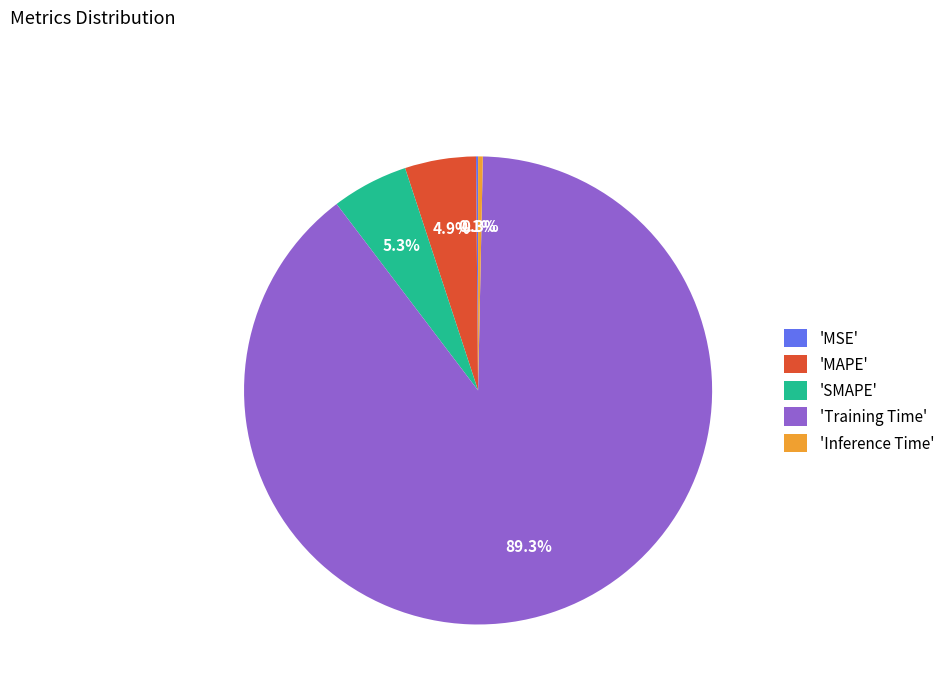

Between 'MAPE' and 'Inference Time', which is larger?

'MAPE'